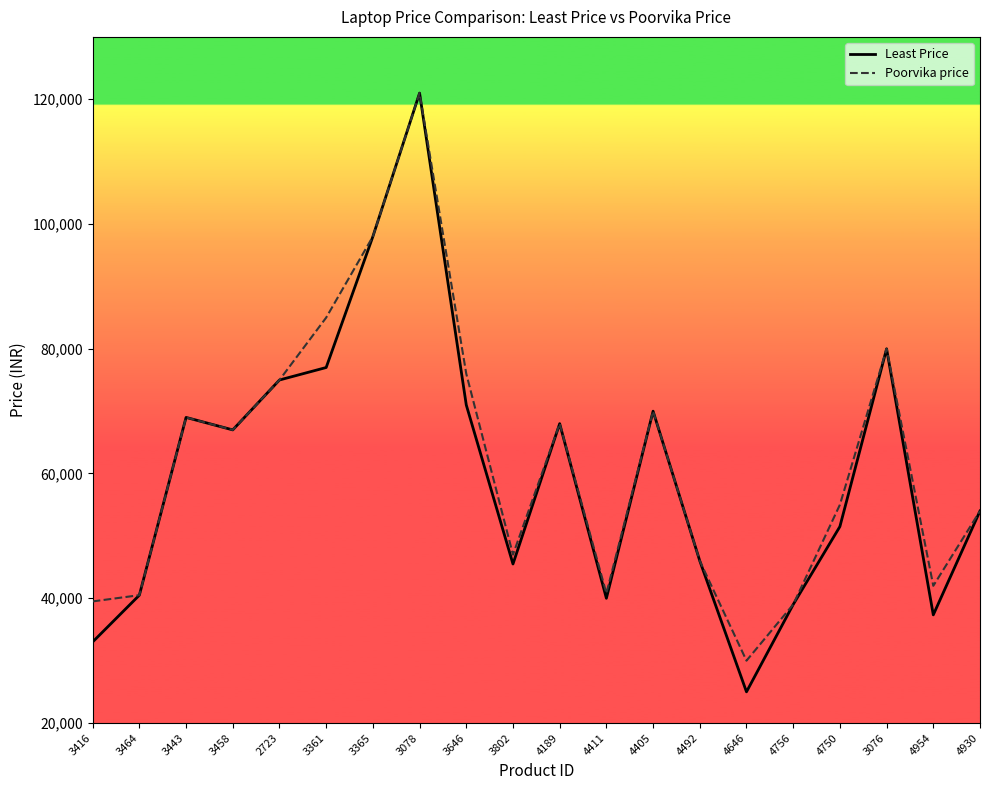

Rank the series at 3646 from lowest to highest value.

Least Price, Poorvika price